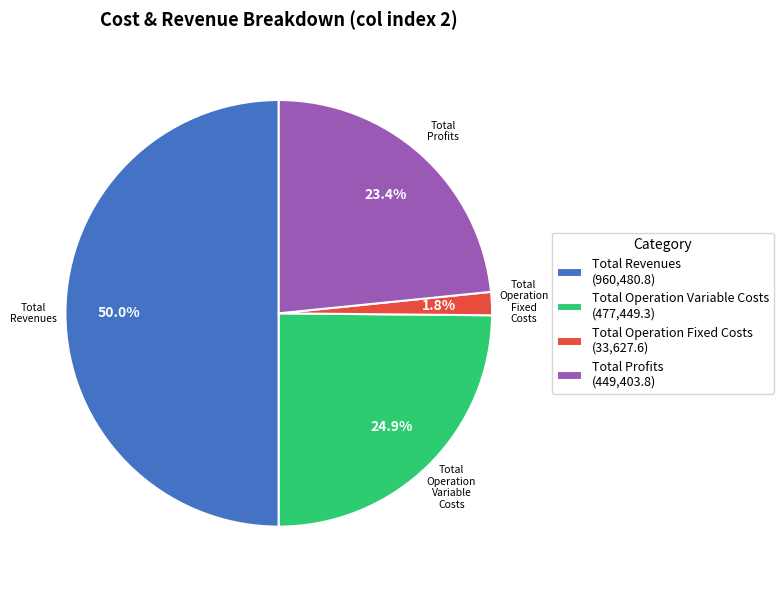

To the nearest percent, what is the combined percentage of Total Profits and Total Operation Variable Costs?

48%